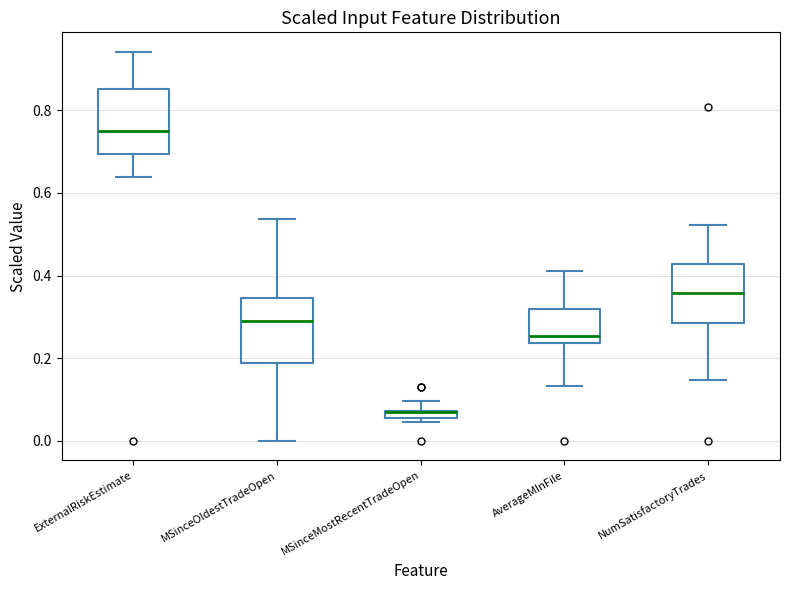

Where is the upper edge of the box for MSinceMostRecentTradeOpen on the y-axis? The values are not printed on the chart, so give them approximately, as read against the axis.

0.08